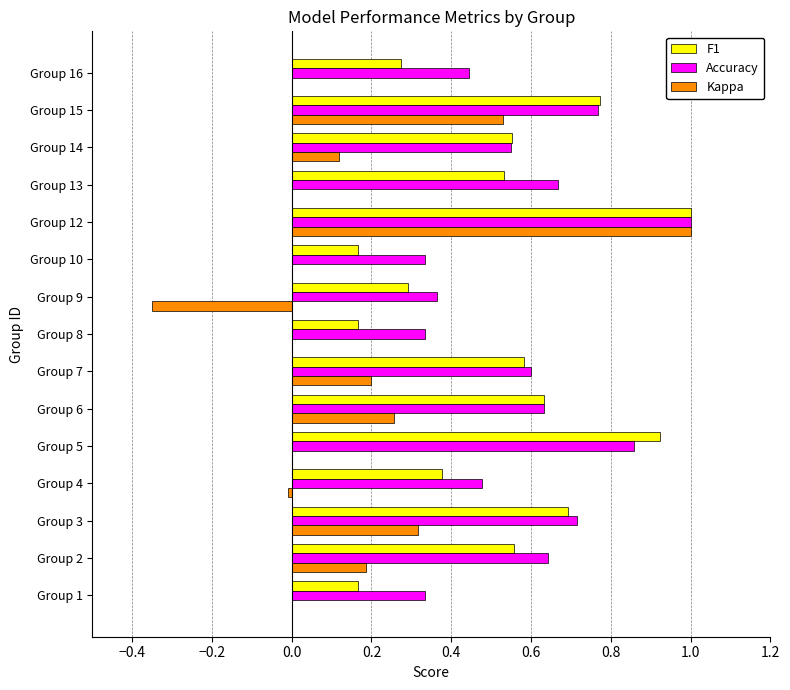

Which series has the largest total across all categories?

Accuracy